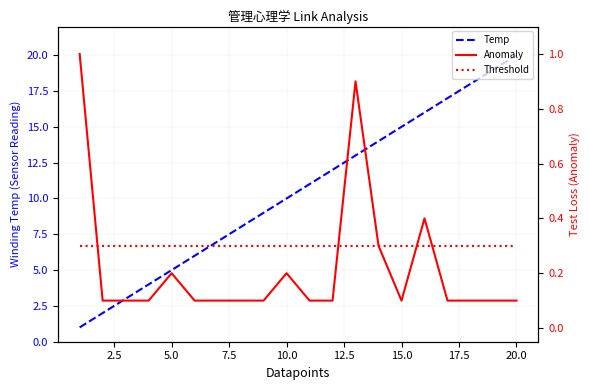

Which series has the largest total across all categories?

Temp